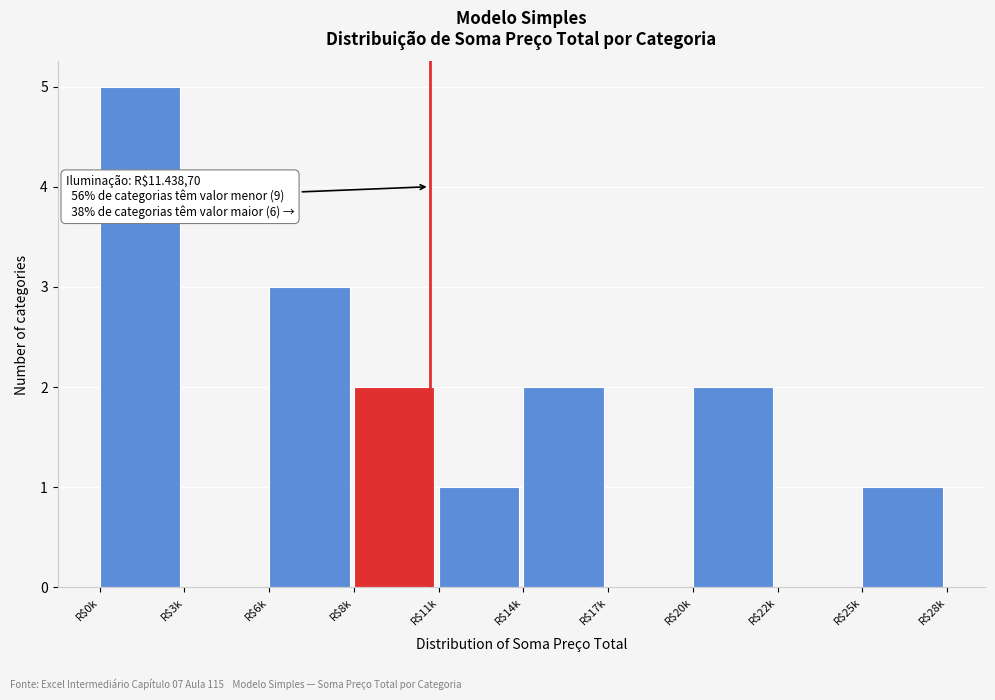

What is the sum of all values?

16